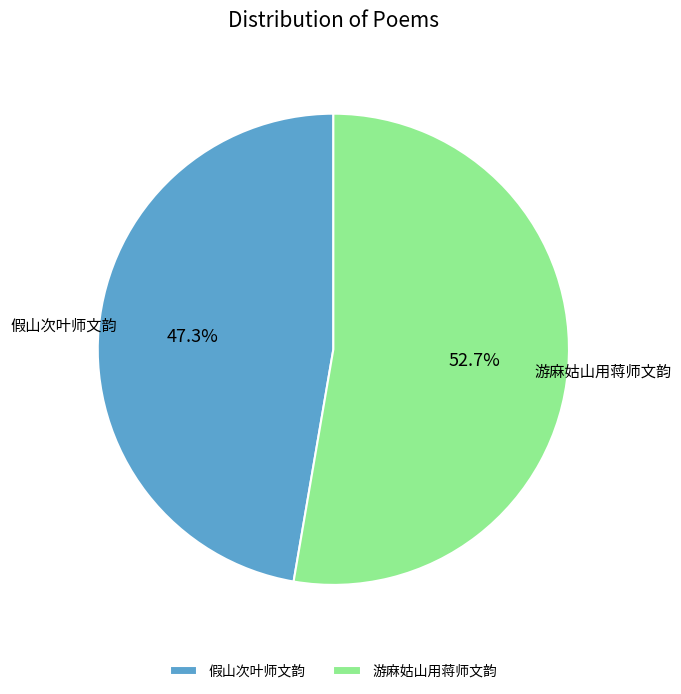

To the nearest percent, what portion does 游麻姑山用蒋师文韵 represent?

53%